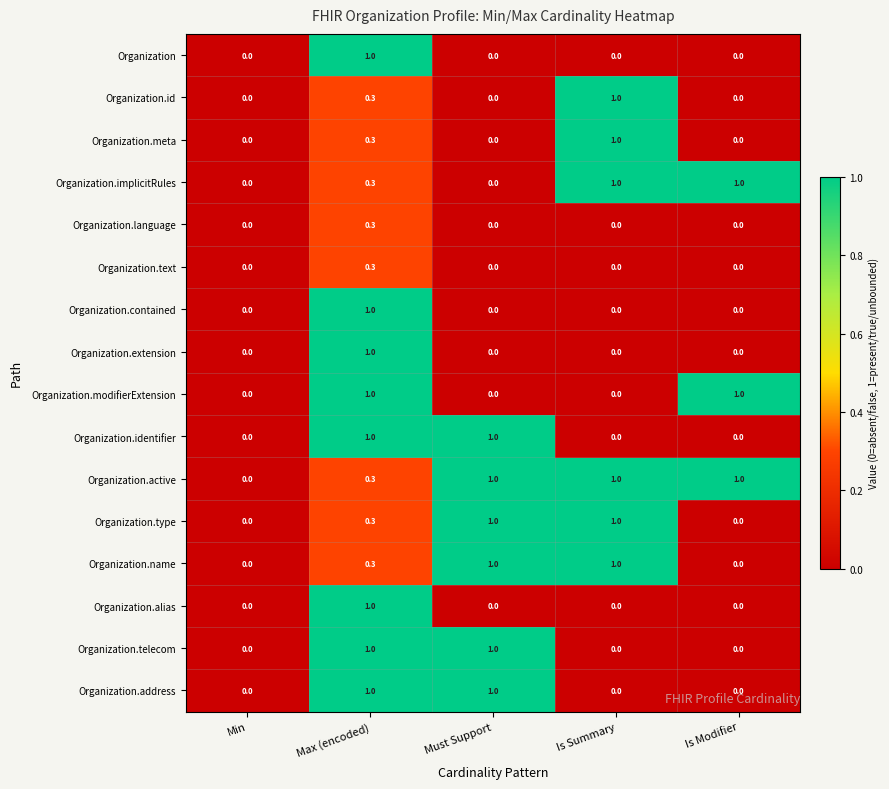

Count the number of categories in the chart.

5